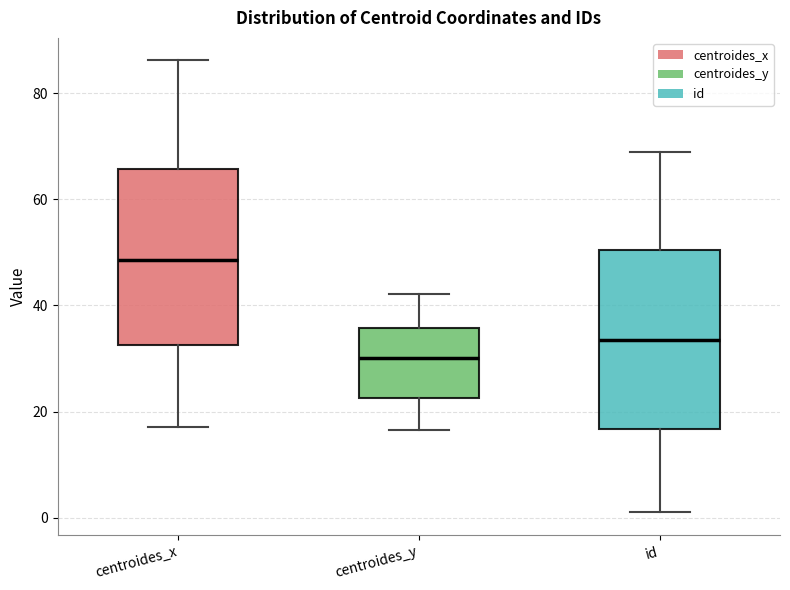

Where is the upper edge of the box for centroides_x on the y-axis? The values are not printed on the chart, so give them approximately, as read against the axis.

66